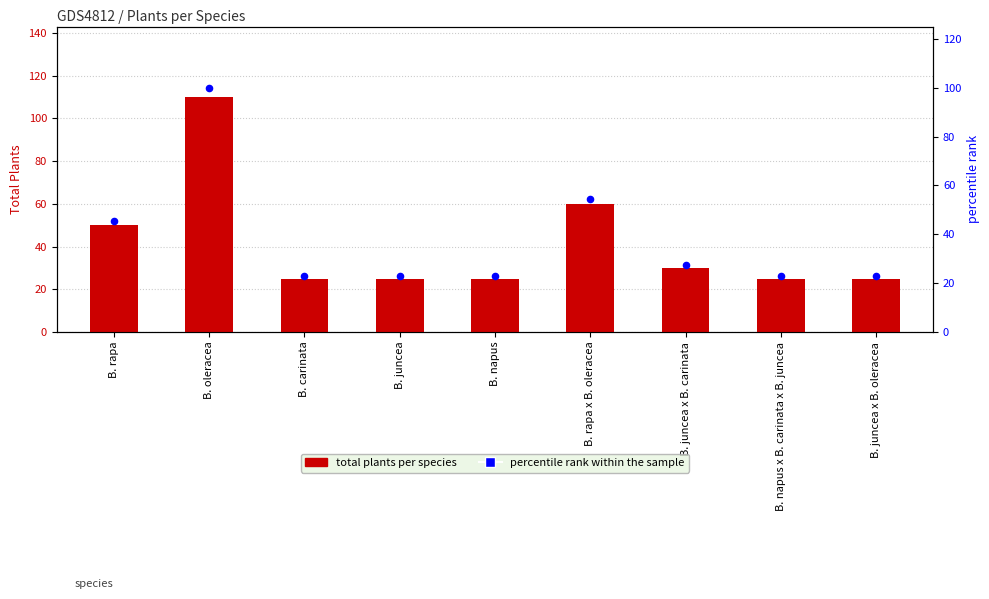

Is the value of percentile rank within the sample at B. napus greater than the value of Plants at B. napus x B. carinata x B. juncea?

No